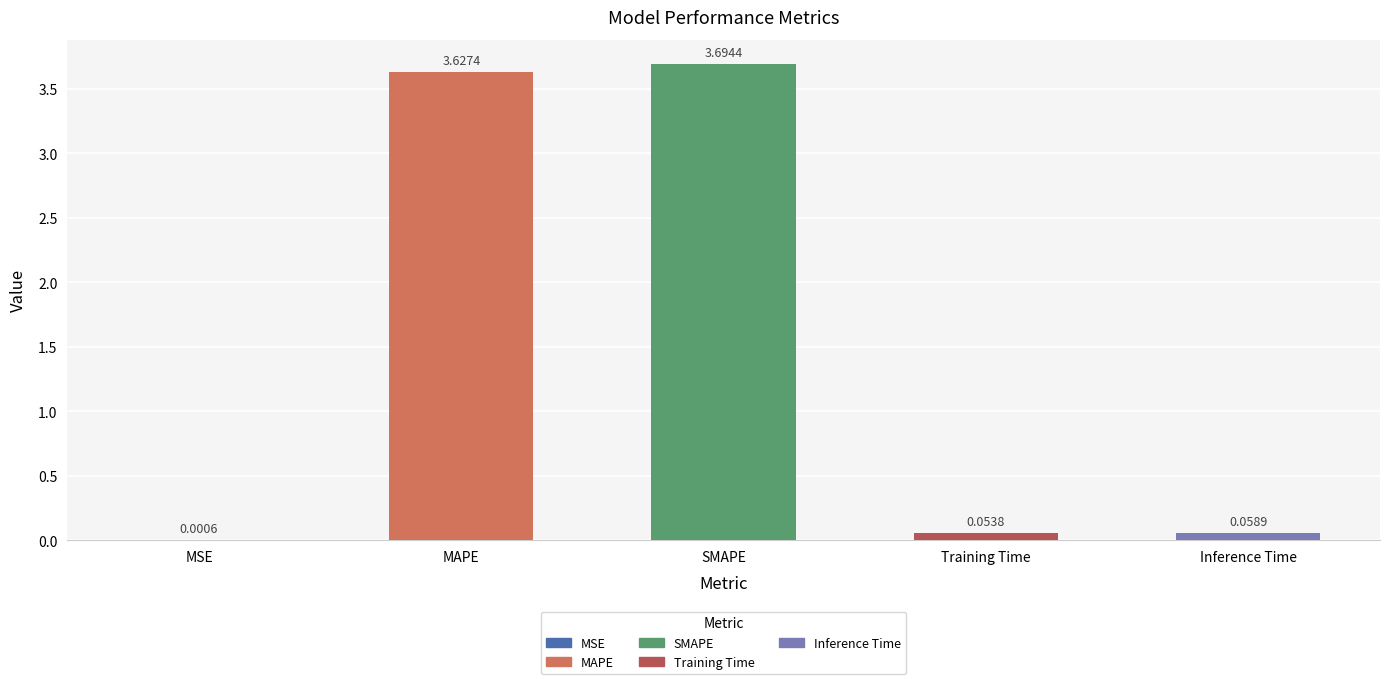

Where is the data nearest to the value 1?

Inference Time